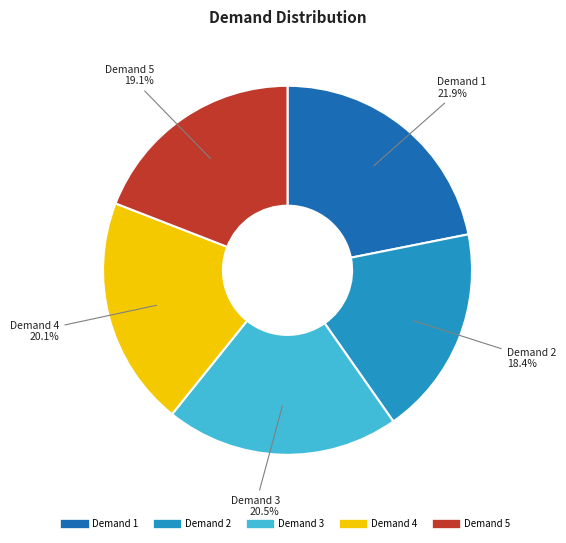

Is there a majority slice in this chart?

No